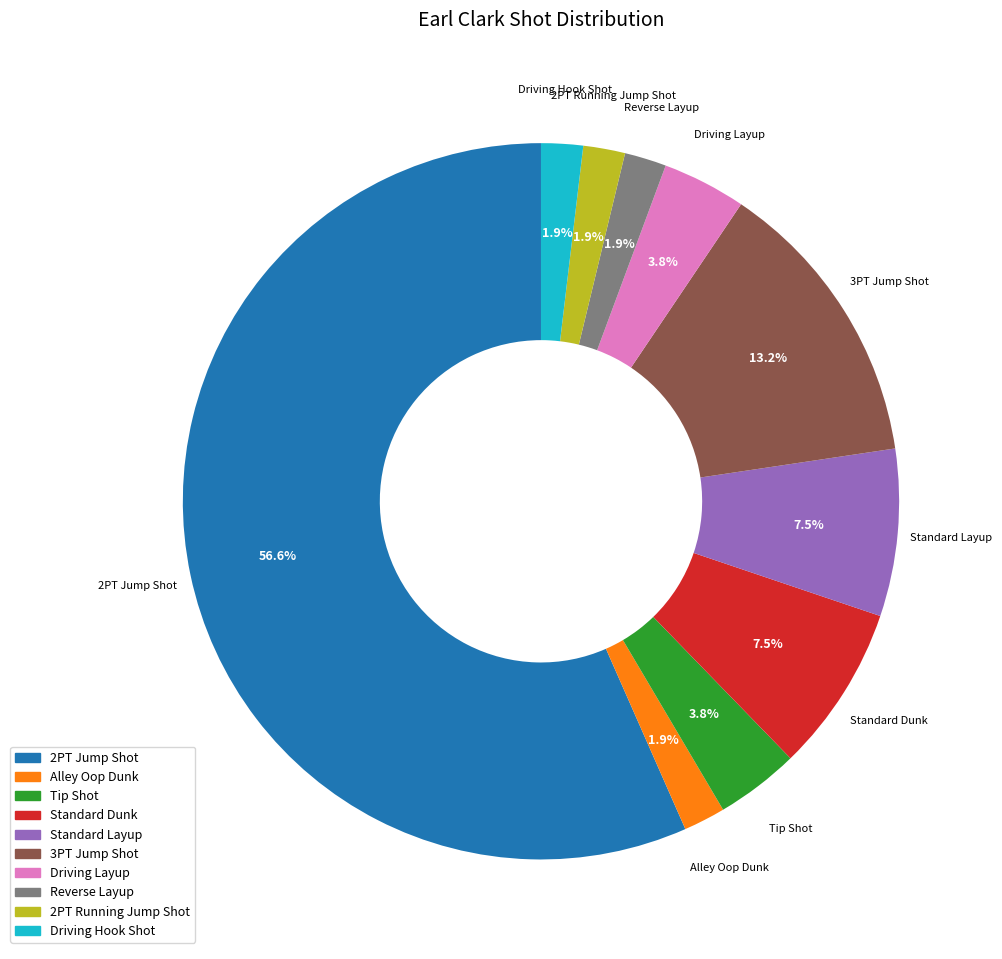

To the nearest percent, what percentage of the pie is Alley Oop Dunk?

2%